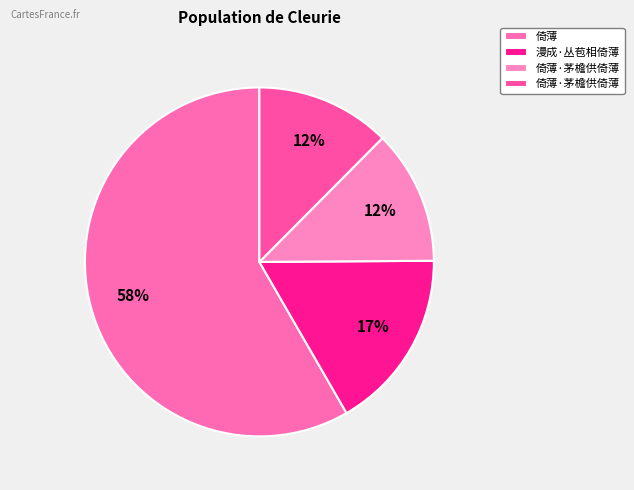

Rank the categories by value from lowest to highest.

倚薄·茅檐供倚薄, 倚薄·茅檐供倚薄, 漫成·丛苞相倚薄, 倚薄